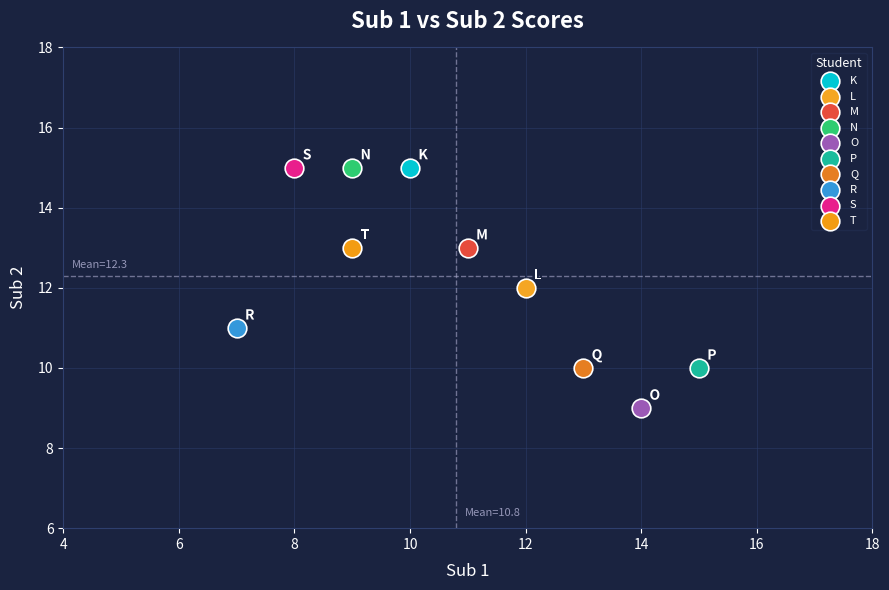

What are all the series names shown in the legend?

K, L, M, N, O, P, Q, R, S, T